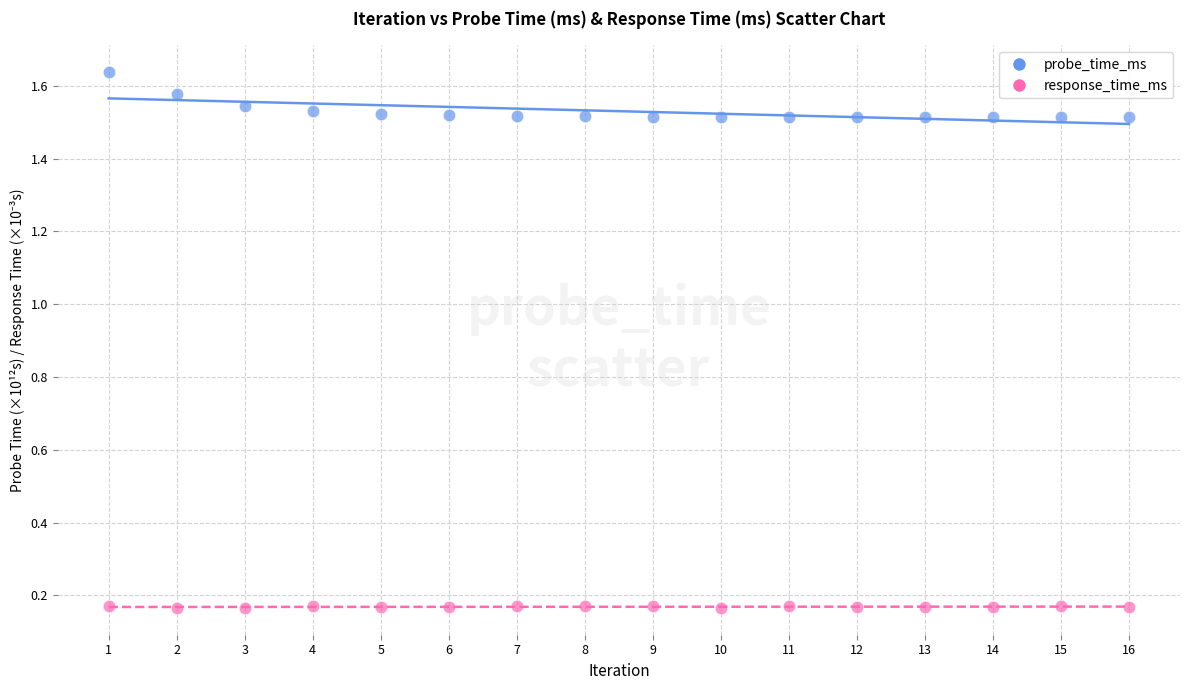

Across all data points, what is the range of X values (max minus min)?

15.0